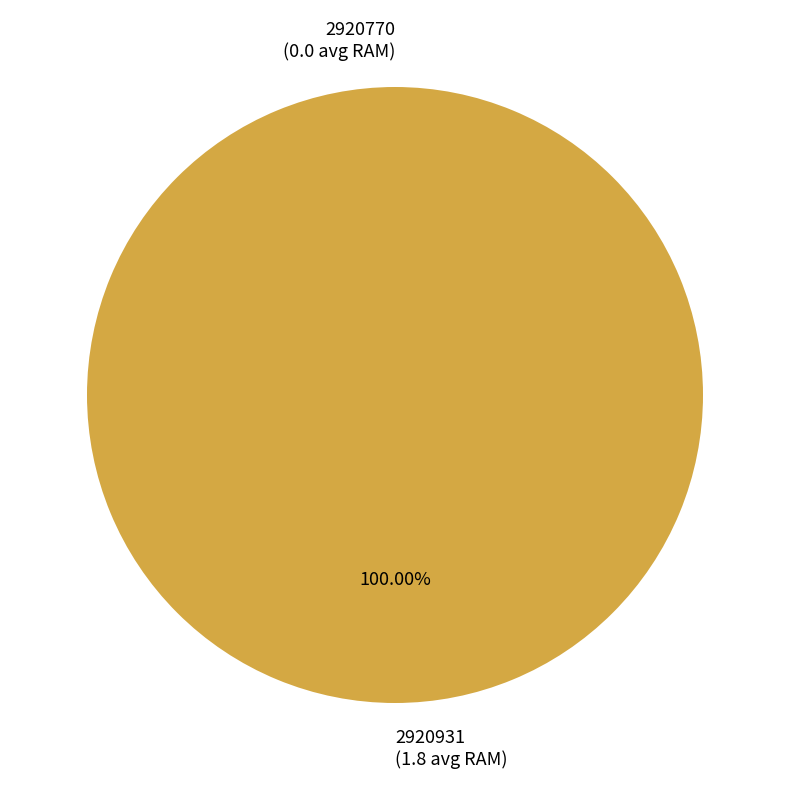

To the nearest percent, what is the combined percentage of 2920931 and 2920770?

100%